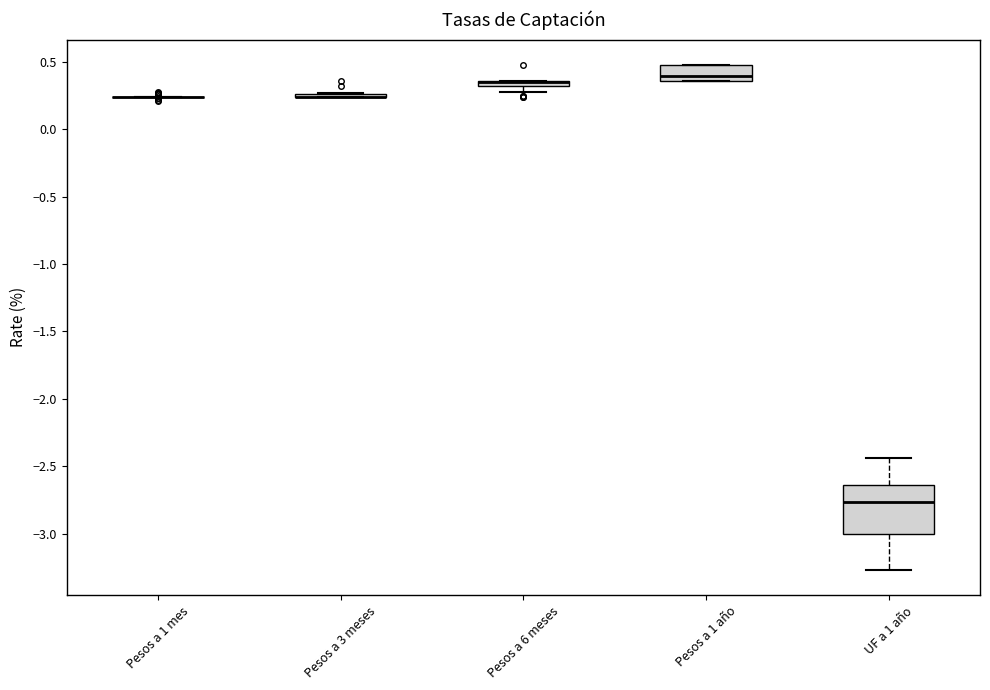

Which box is the tallest, from its lower edge to its upper edge?

UF a 1 año